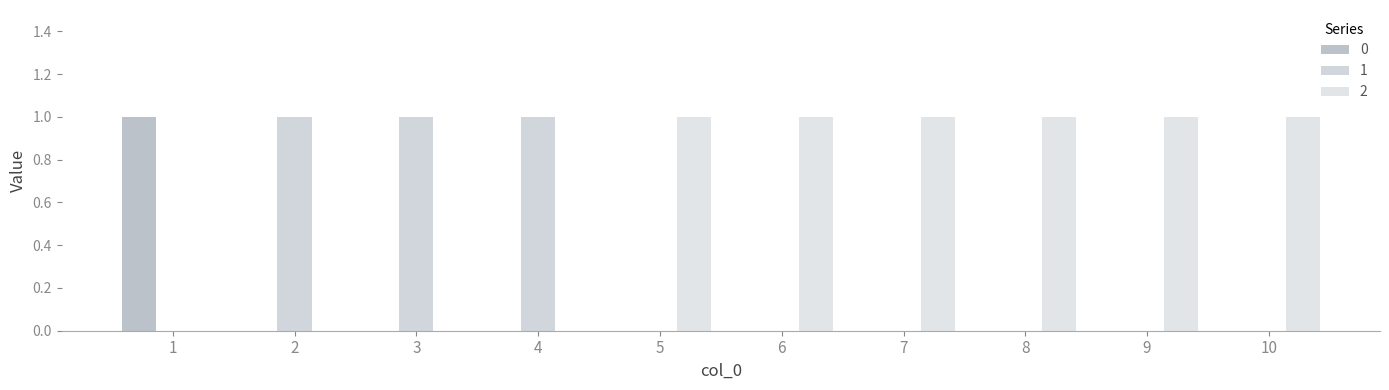

How many groups of bars are there?

10